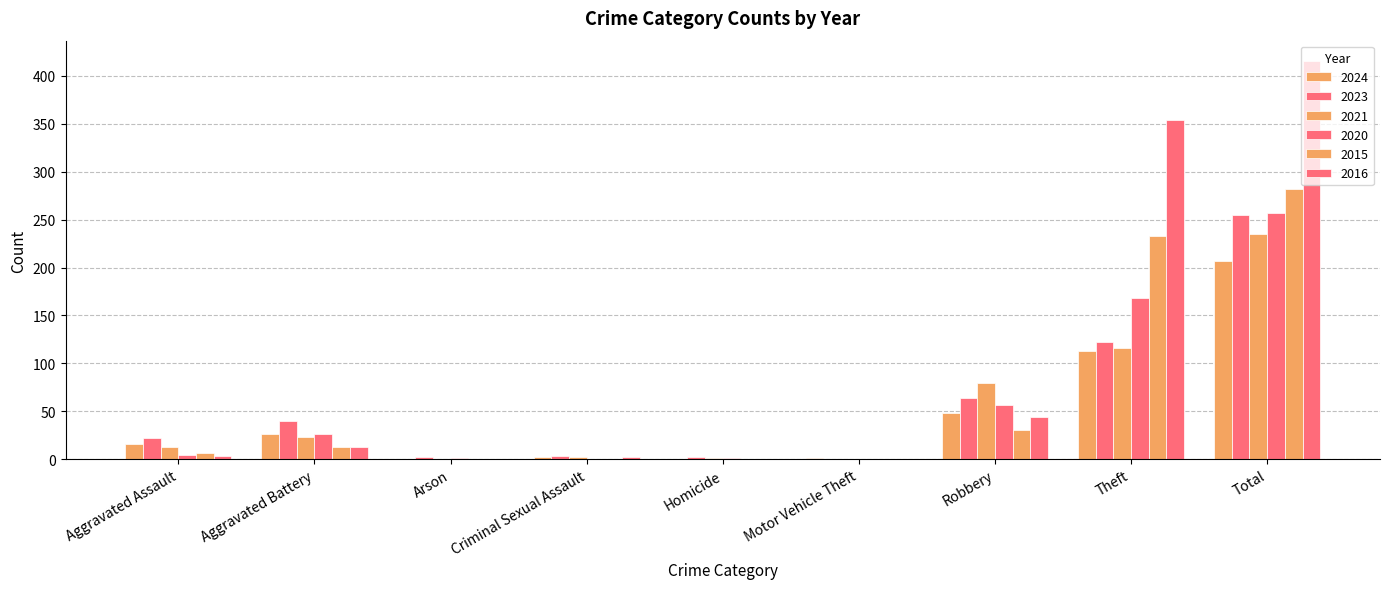

How many groups of bars are there?

9